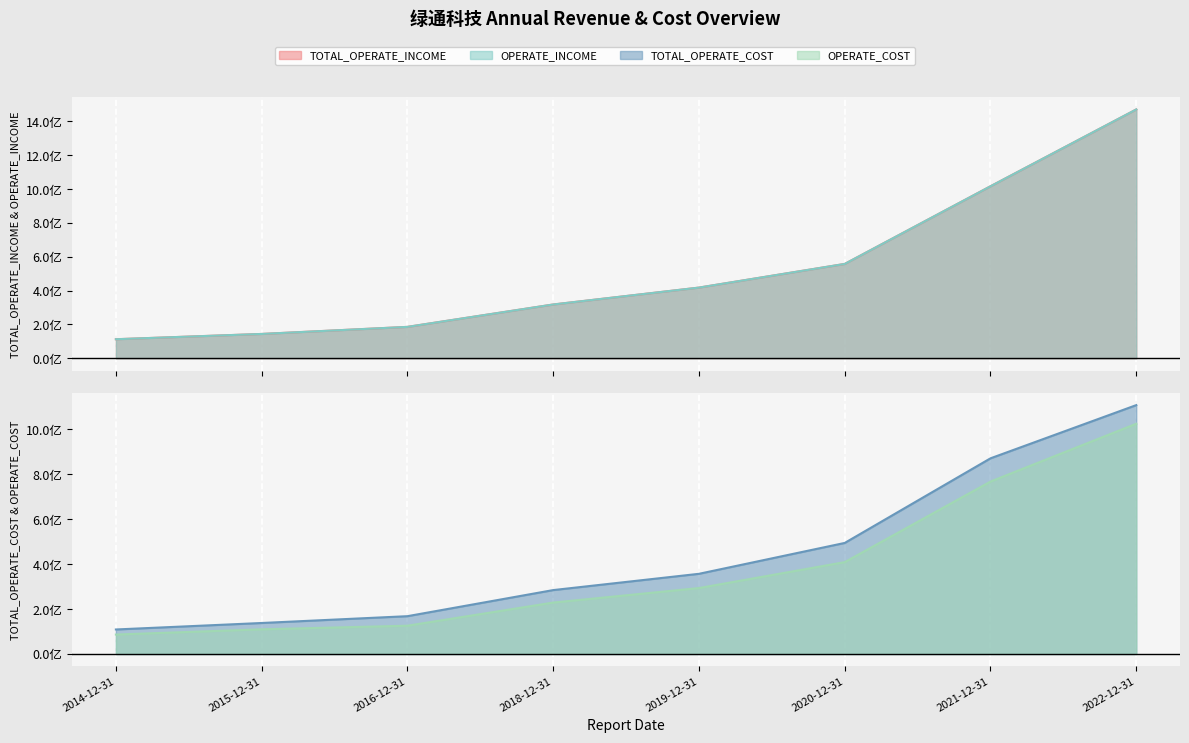

Is the value of OPERATE_INCOME at 2022-12-31 greater than the value of TOTAL_OPERATE_INCOME at 2021-12-31?

Yes